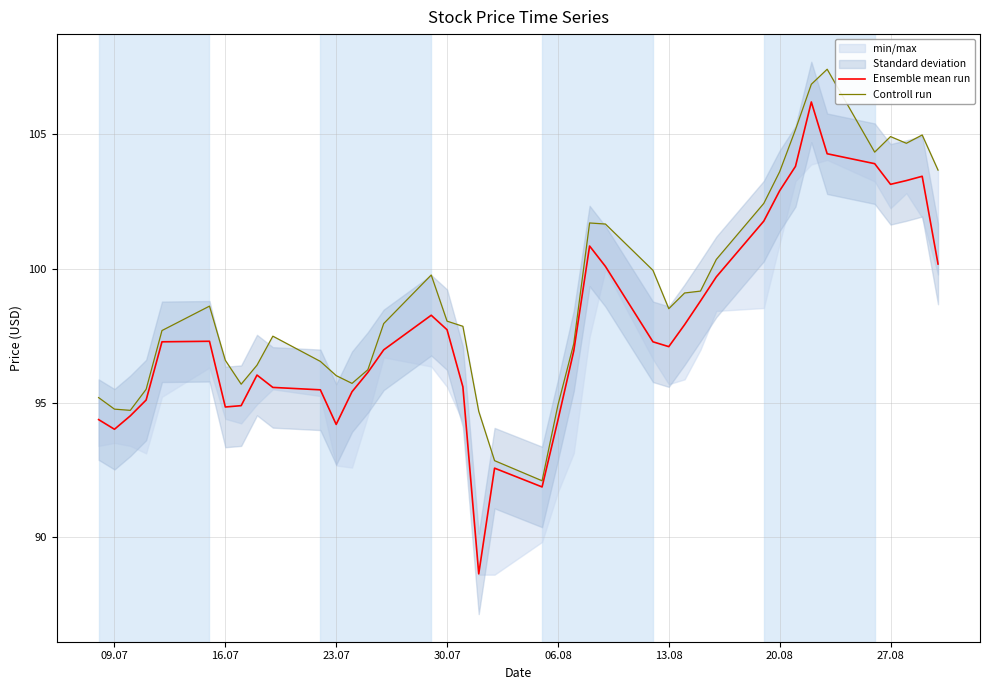

What is the difference between the maximum and minimum values in the Controll run series?

15.3